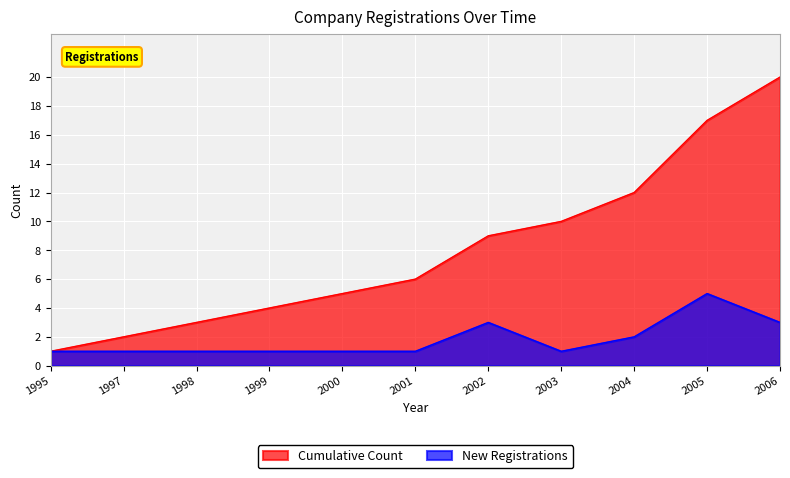

What is the difference between the highest and lowest values at 2004?

10